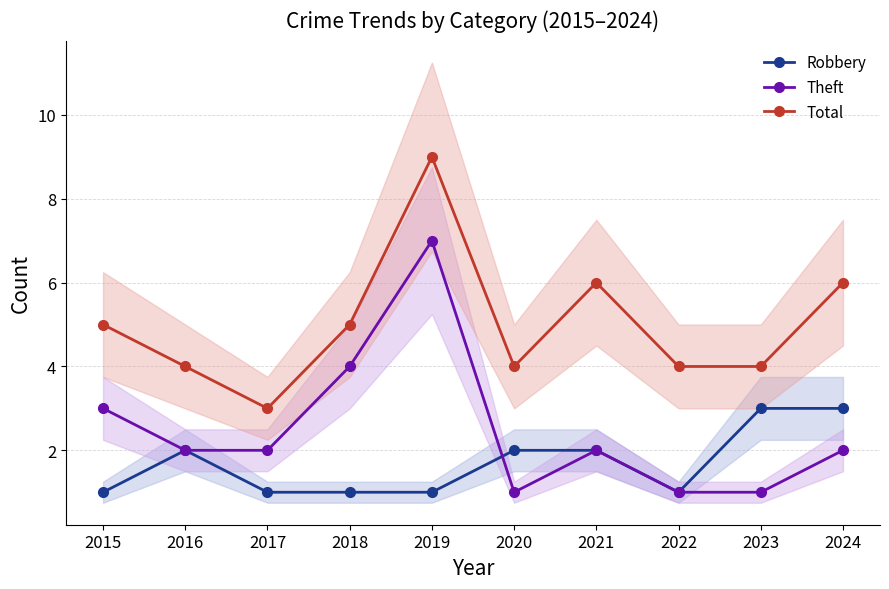

What is the greatest value displayed?

9